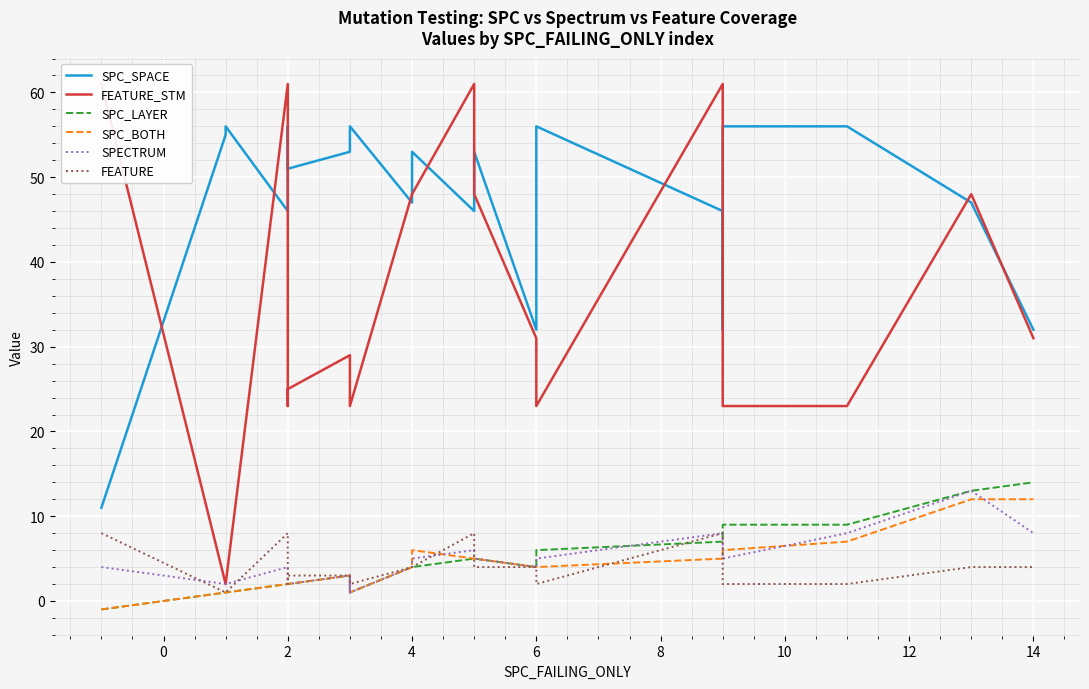

At how many categories does at least one series exceed 10?

22